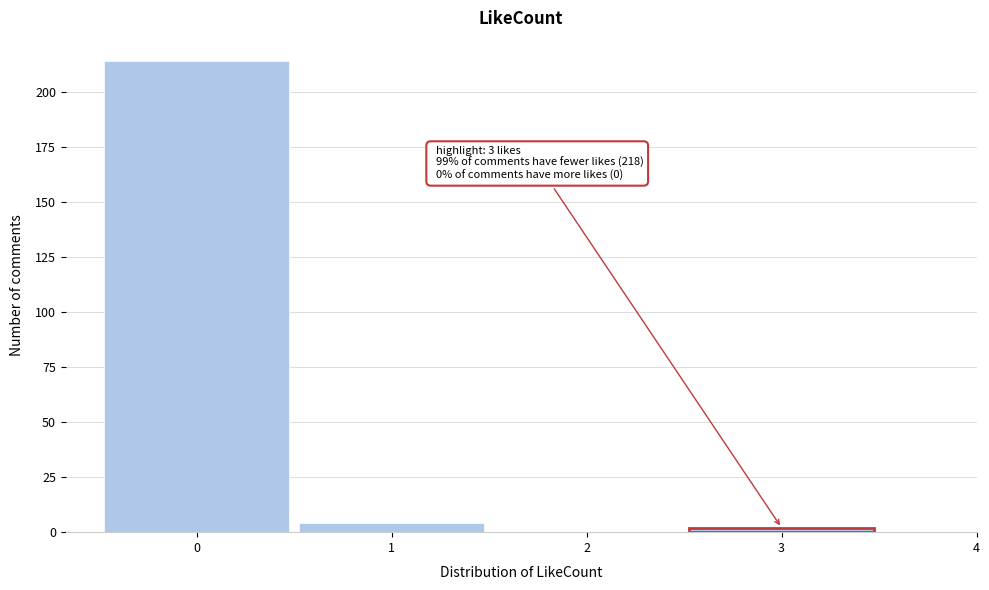

Which range on the x-axis has the tallest bar?

-0.5 to 0.5